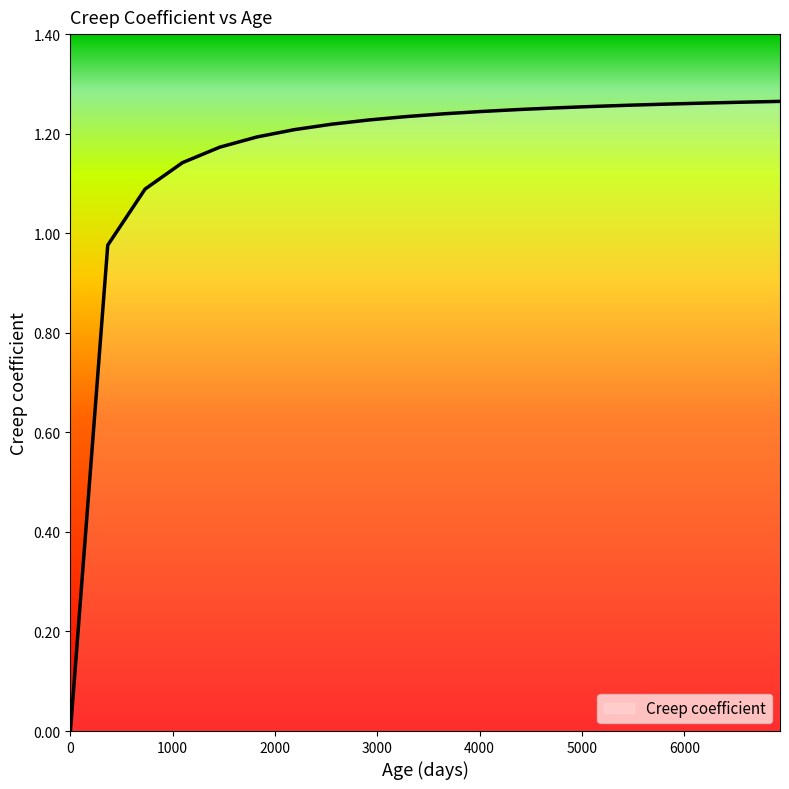

Reading left to right, what are all the values shown in this chart?

0.0	1.0	1.1	1.1	1.2	1.2	1.2	1.2	1.2	1.2	1.2	1.2	1.2	1.3	1.3	1.3	1.3	1.3	1.3	1.3